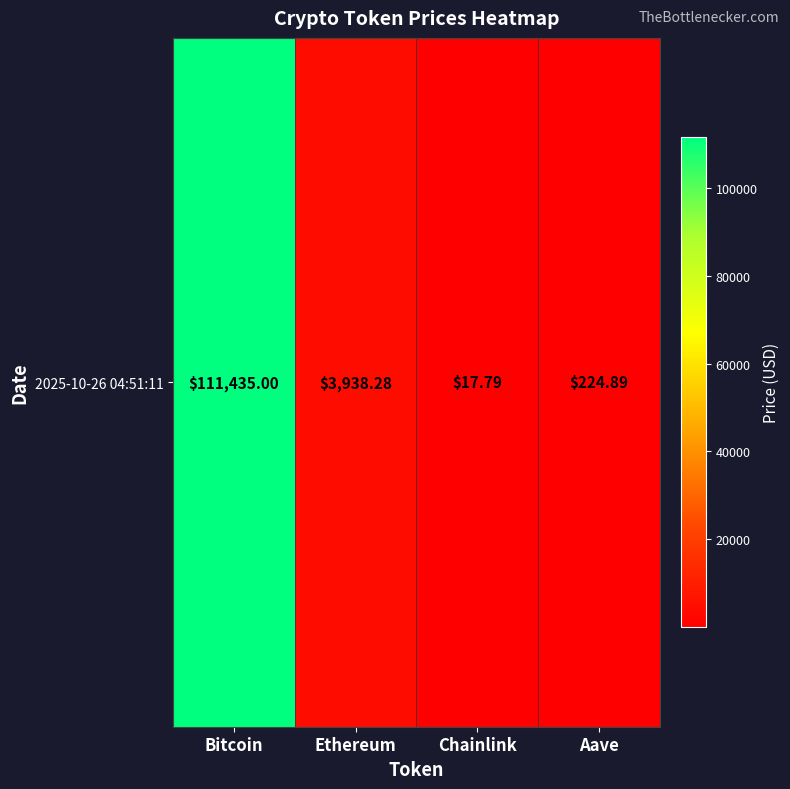

At which label does the data first exceed 3938?

Bitcoin